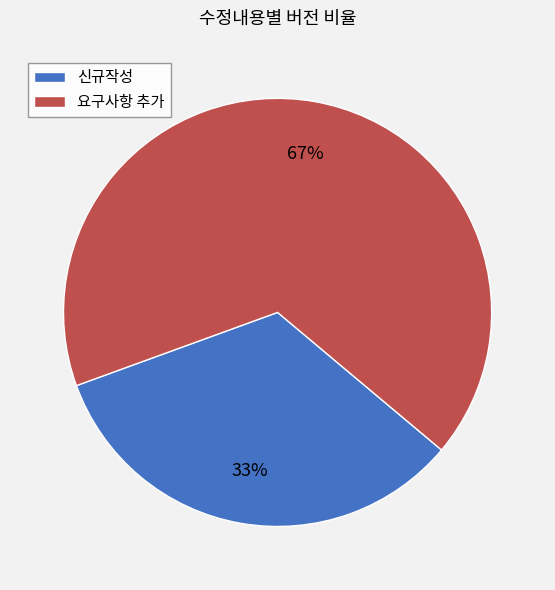

Rank the categories by value from highest to lowest.

요구사항 추가, 신규작성